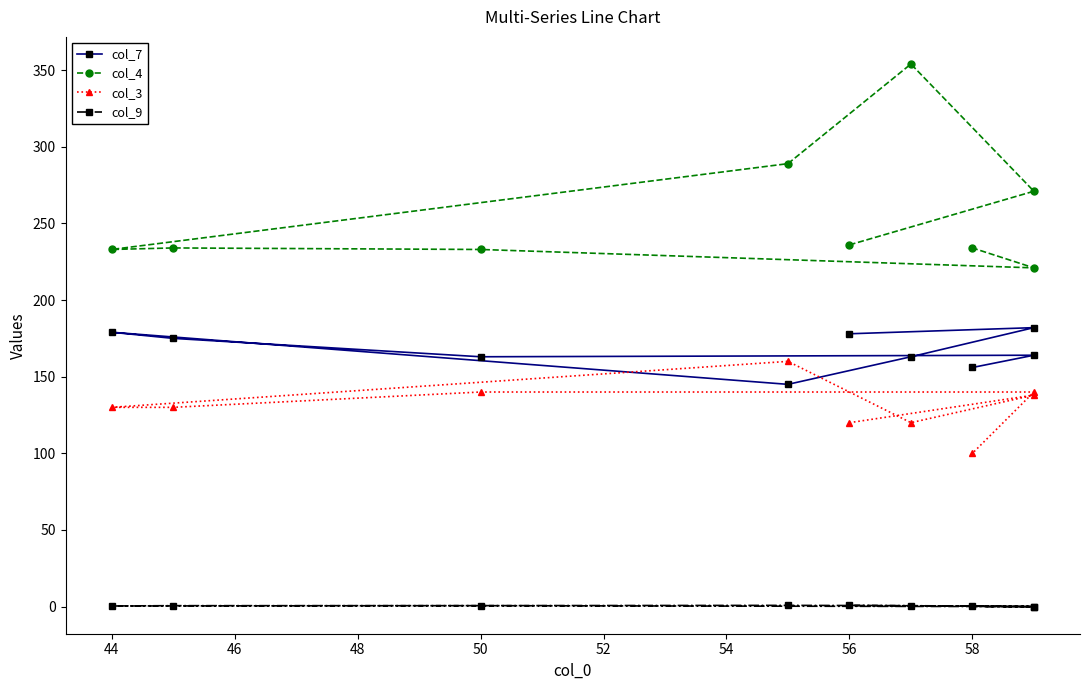

How many categories are shown in the chart?

9